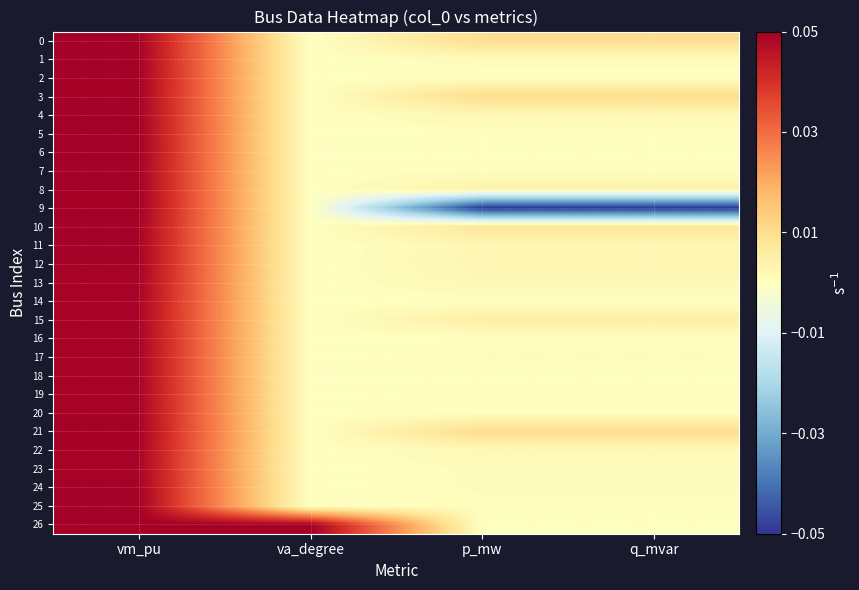

Between vm_pu and p_mw, which is larger?

vm_pu